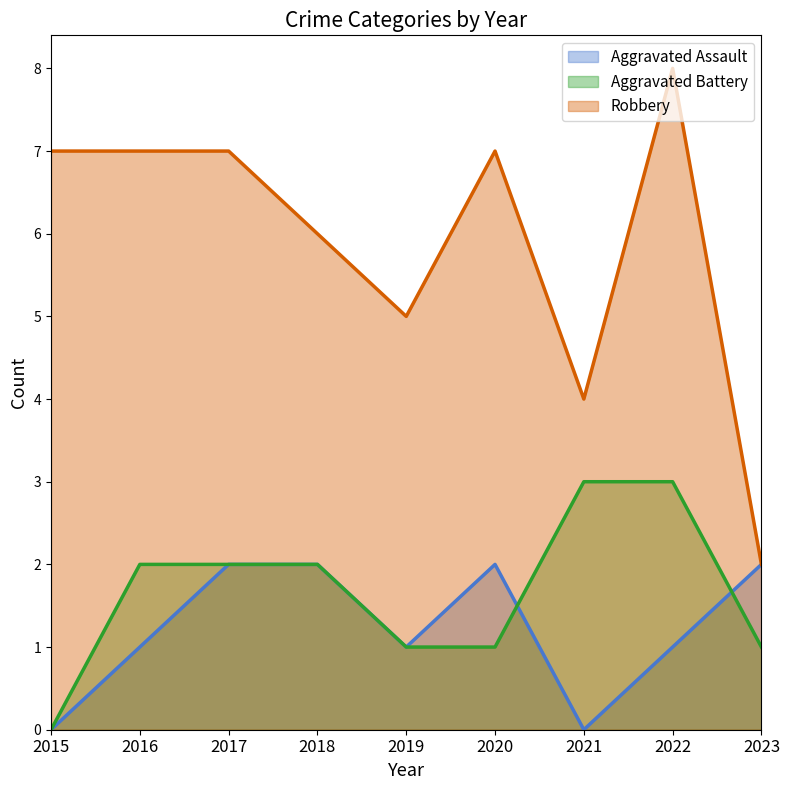

Which series ends up on top after the final intersection of Aggravated Assault and Aggravated Battery?

Aggravated Assault